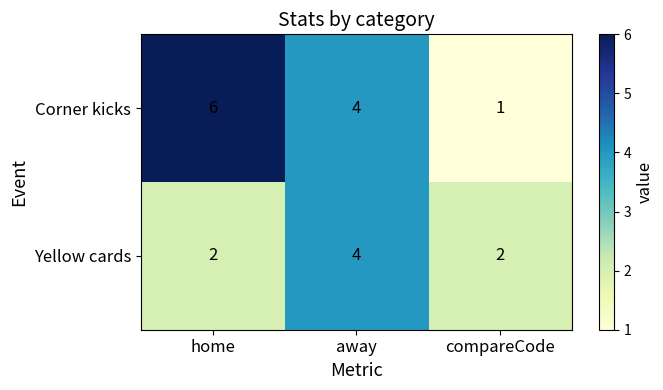

What is the maximum value for Yellow cards?

4